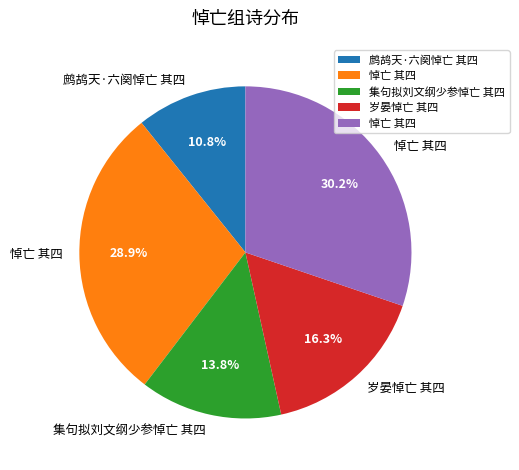

Is there any slice that represents more than half of the pie?

No